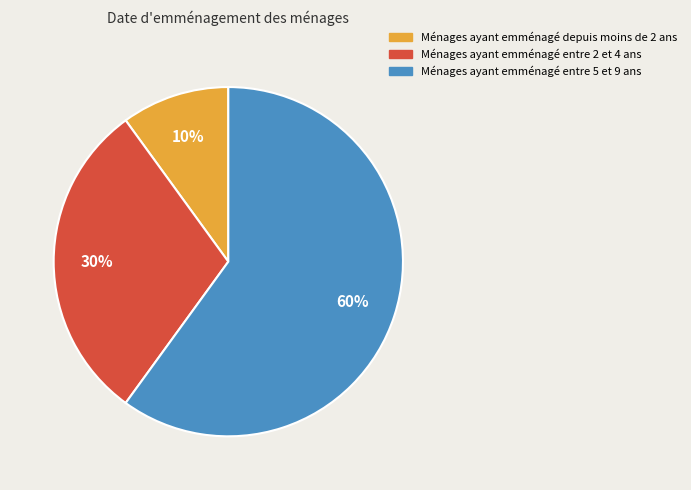

To the nearest percent, what is the difference between the largest and smallest slice percentages?

50%